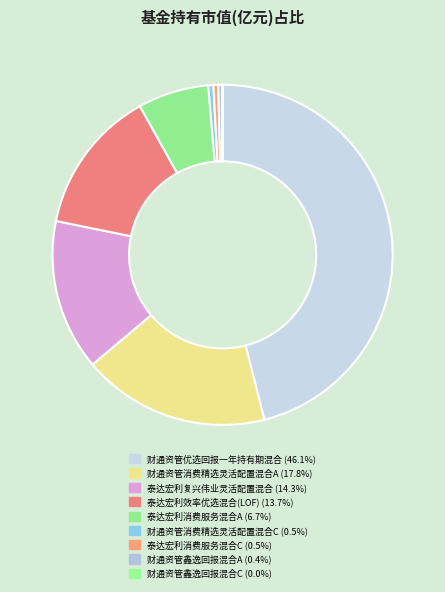

Count the number of slices in the pie.

9